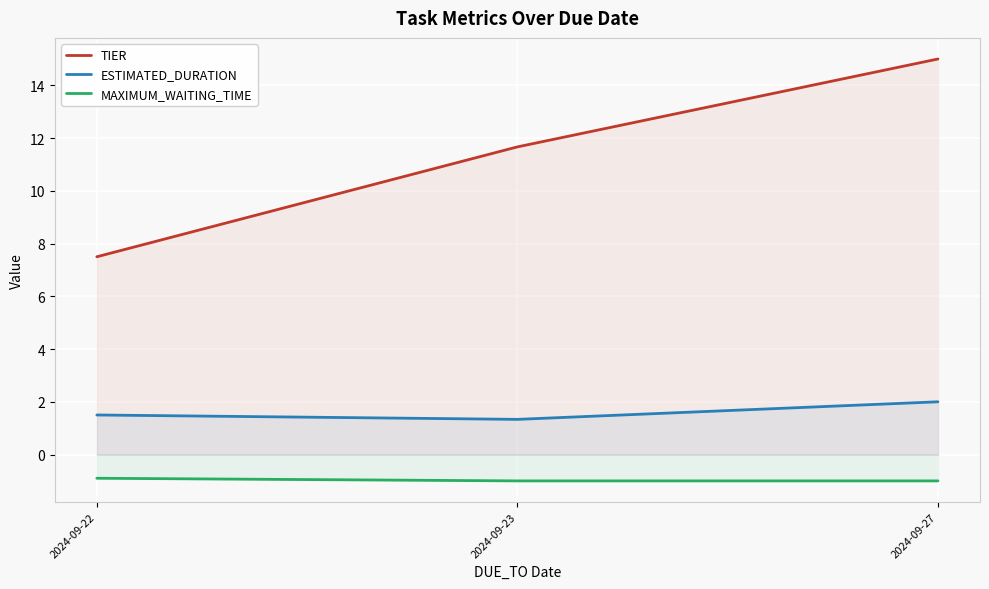

What is the value of the MAXIMUM_WAITING_TIME point at the 3rd from the left?

-1.0